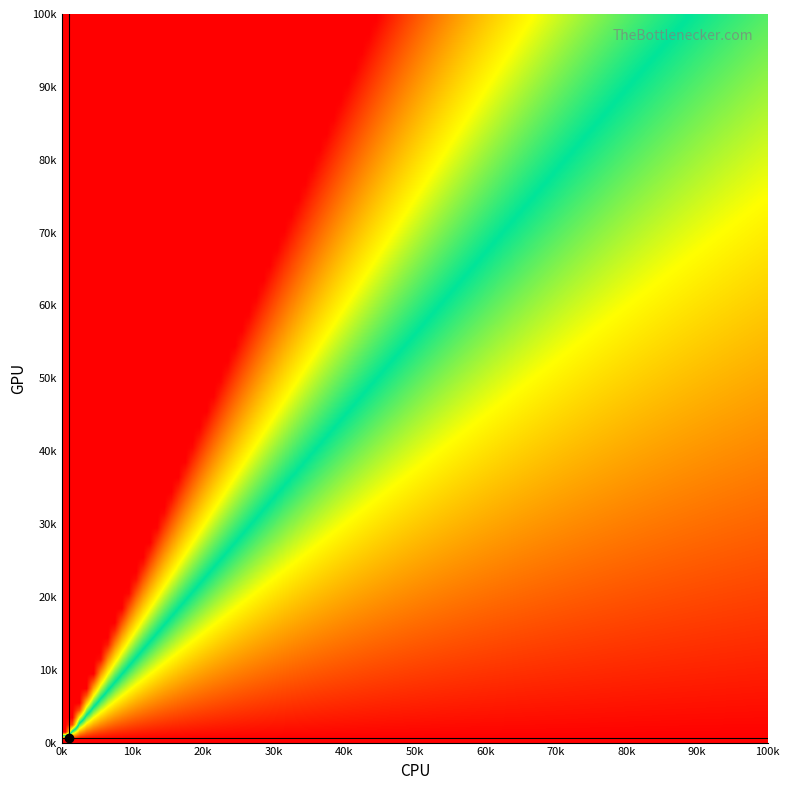

Reading left to right, extract all data points from this chart.

col_0: 1020.0	1026.7	966.7	940.0	916.7	1090.0	1090.0	1070.0	973.3	943.3	920.0	1053.3	1070.0	1083.3	1006.7	1033.3	993.3	1056.7
col_1: 374.6	455.6	455.6	546.8	621.0	459.0	553.5	631.1	641.2	772.9	907.9	644.6	783.0	911.2	367.9	361.1	388.1	374.6
col_2: 2.0	2.0	2.0	2.0	2.0	2.0	2.0	2.0	2.0	2.0	2.0	2.0	2.0	2.0	2.0	2.0	2.0	2.0